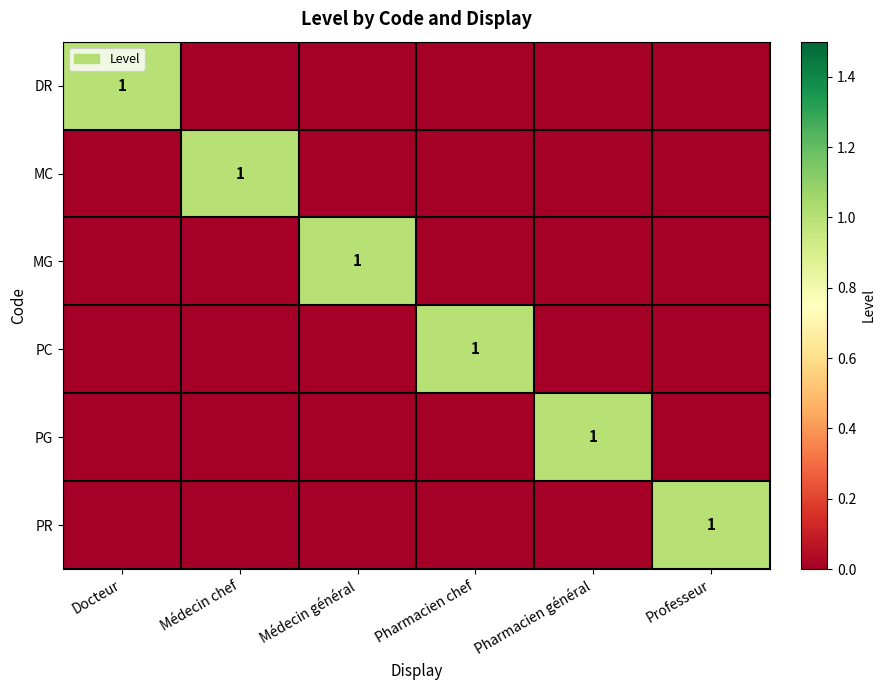

True or false: MC has a value of 1 at Médecin chef.

True